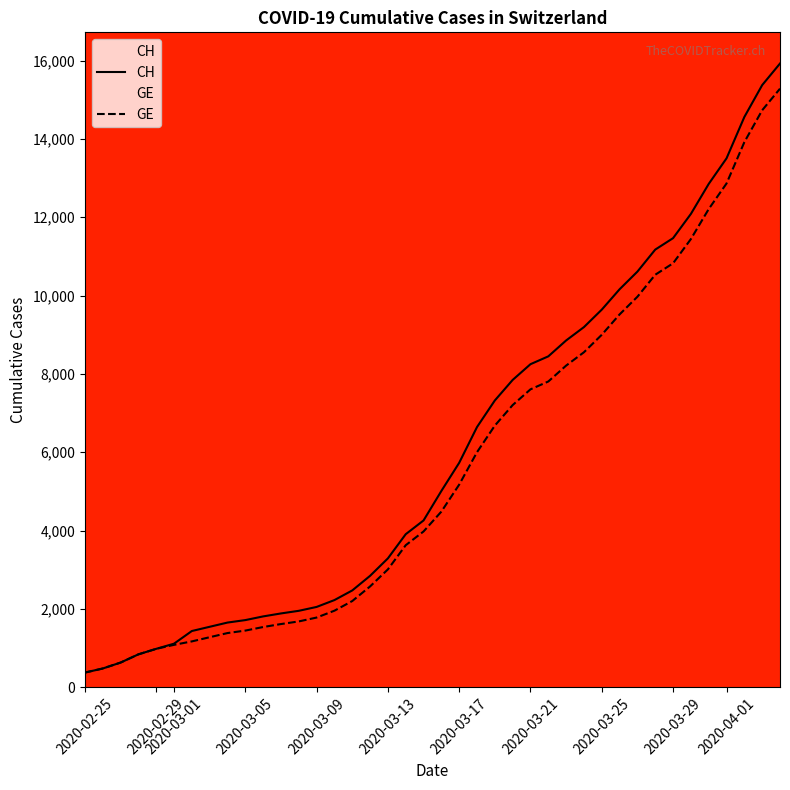

What is the minimum value shown in the chart?

375